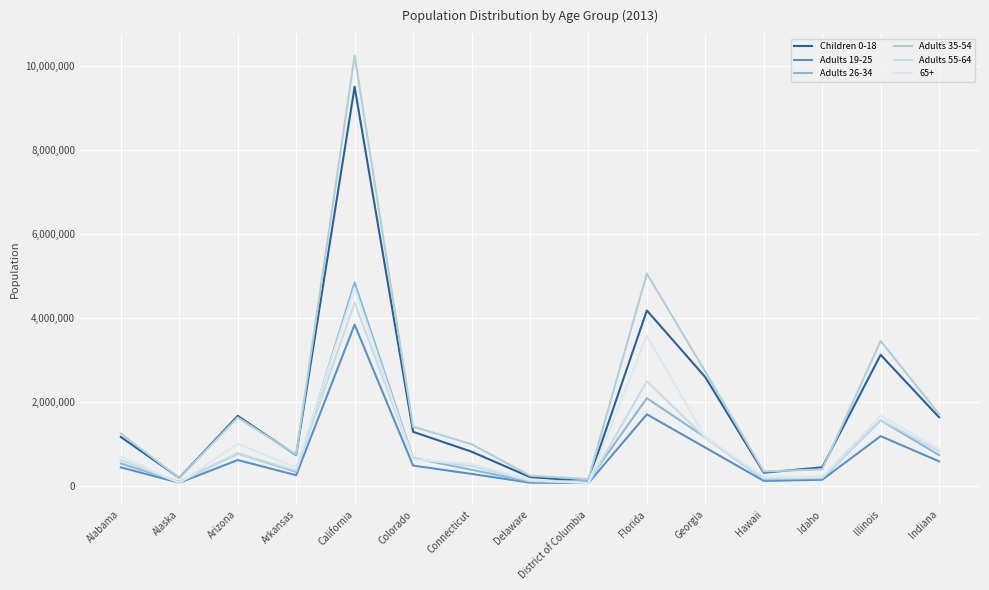

What is the difference between the highest and lowest values at Florida?

3351400